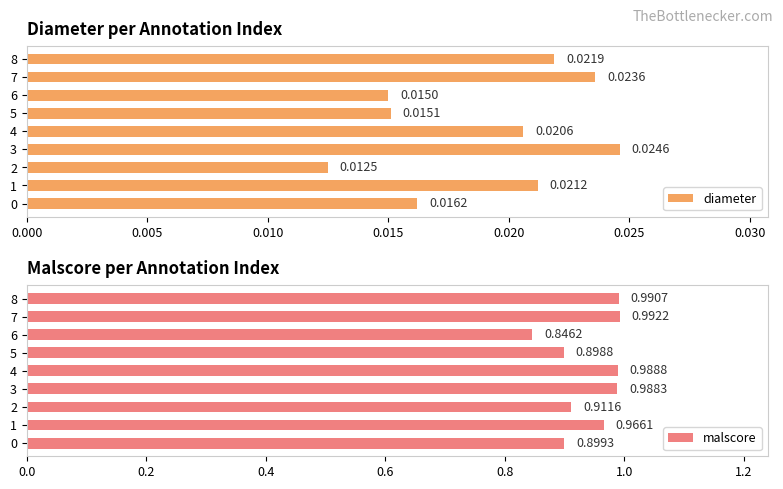

Rank the categories by malscore value from highest to lowest.

7, 8, 4, 3, 1, 2, 0, 5, 6